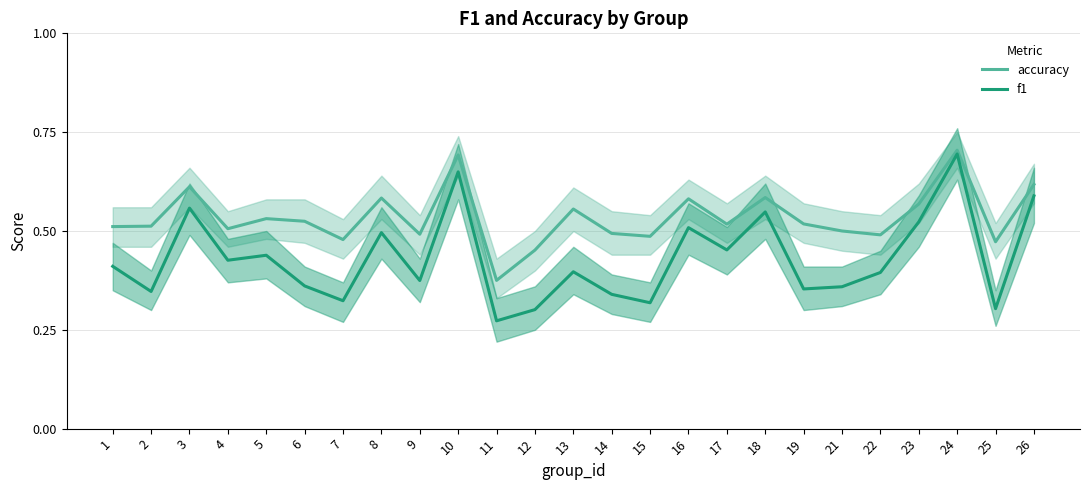

Reading left to right, transcribe all the data shown in this chart.

accuracy: 1=0.5	2=0.5	3=0.6	4=0.5	5=0.5	6=0.5	7=0.5	8=0.6	9=0.5	10=0.7	11=0.4	12=0.5	13=0.6	14=0.5	15=0.5	16=0.6	17=0.5	18=0.6	19=0.5	21=0.5	22=0.5	23=0.6	24=0.7	25=0.5	26=0.6
f1: 1=0.4	2=0.3	3=0.6	4=0.4	5=0.4	6=0.4	7=0.3	8=0.5	9=0.4	10=0.6	11=0.3	12=0.3	13=0.4	14=0.3	15=0.3	16=0.5	17=0.5	18=0.5	19=0.4	21=0.4	22=0.4	23=0.5	24=0.7	25=0.3	26=0.6